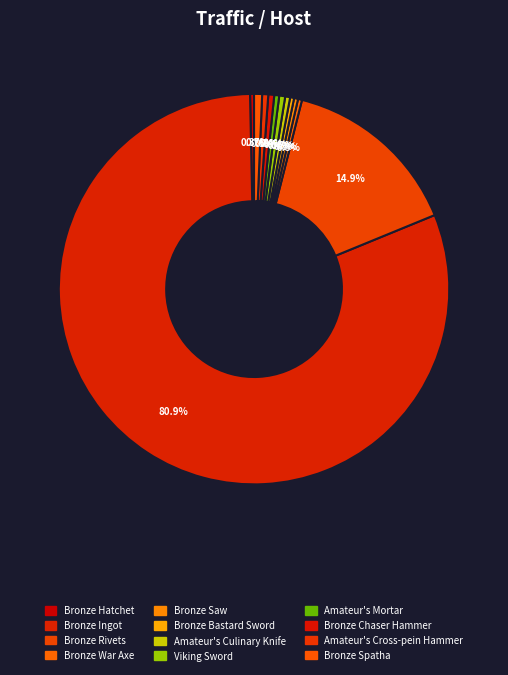

What percentage do Bronze Hatchet and Bronze Rivets together represent?

15.2%